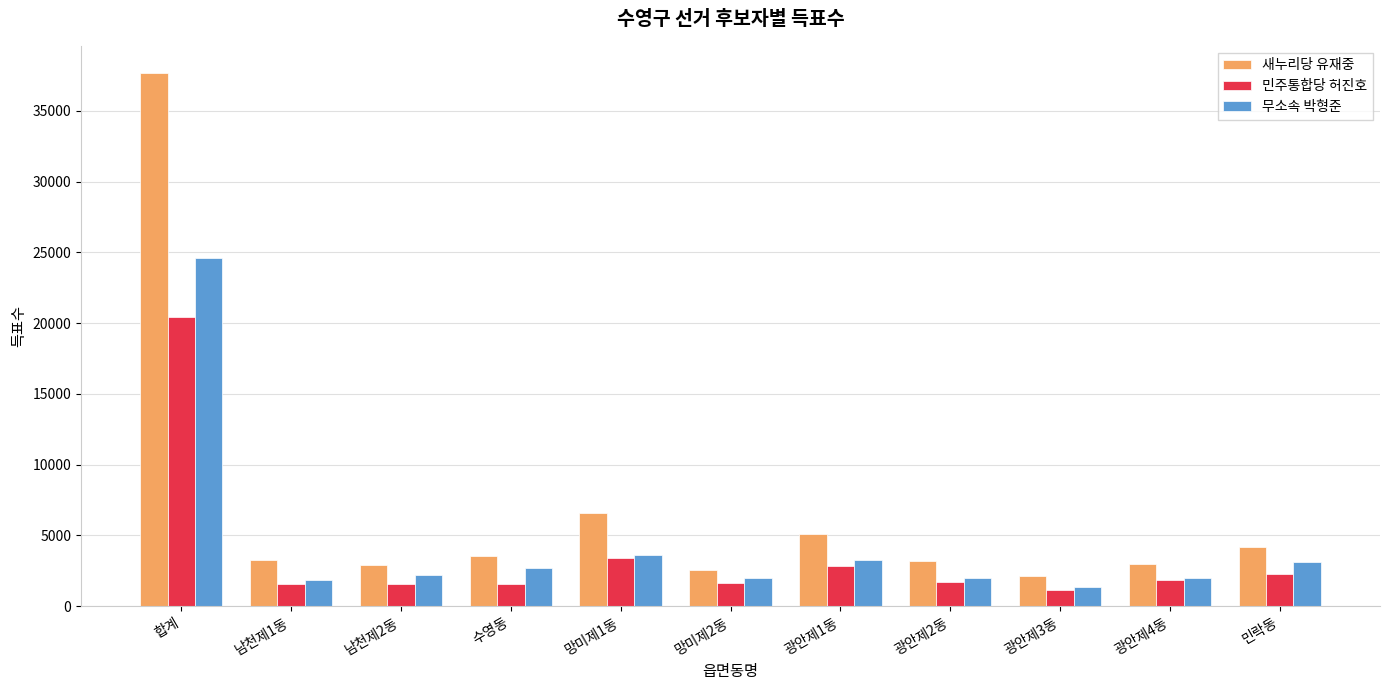

Which series has the largest total across all categories?

새누리당 유재중